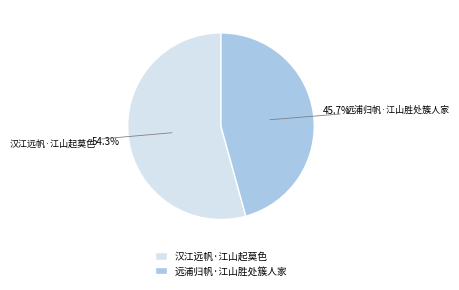

What is the ratio of the value at 远浦归帆·江山胜处簇人家 to the value at 汉江远帆·江山起莫色?

0.8